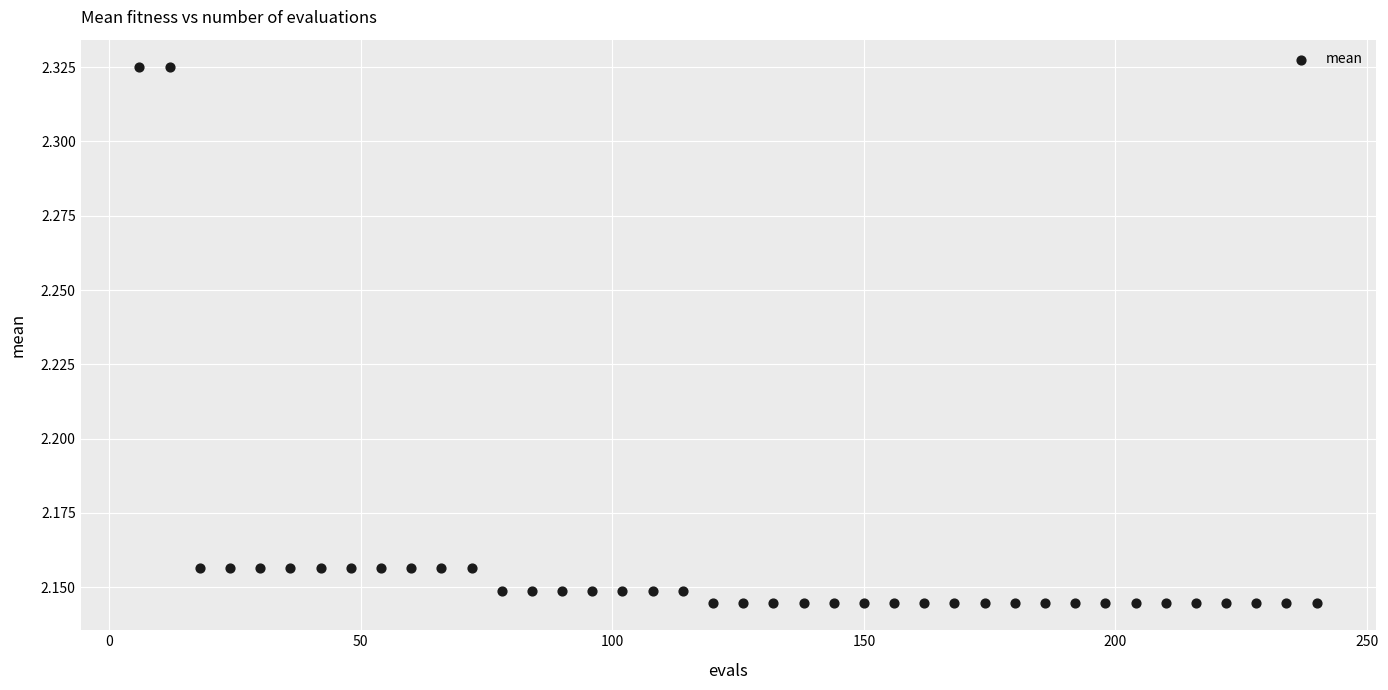

What is the range of X values (max minus min)?

234.0